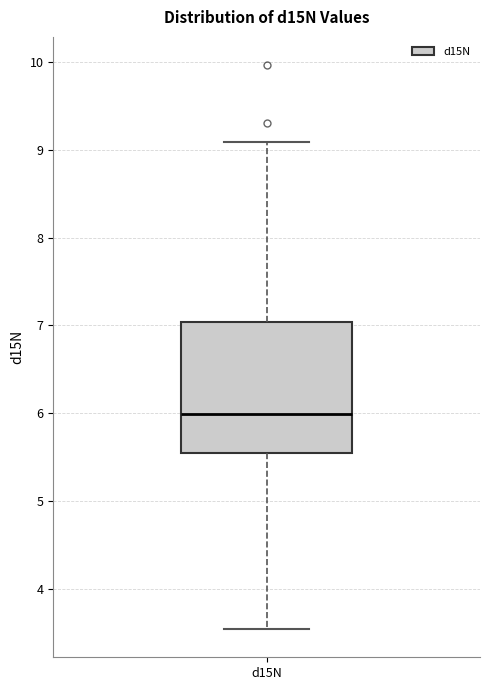

Read this box plot against the y-axis: the position of the median line, the range covered by the box, and the ends of both whiskers. The values are not printed on the chart, so give them approximately, as read against the axis.

median 6.0, box 5.5 to 7.0, whiskers 3.5 to 9.1